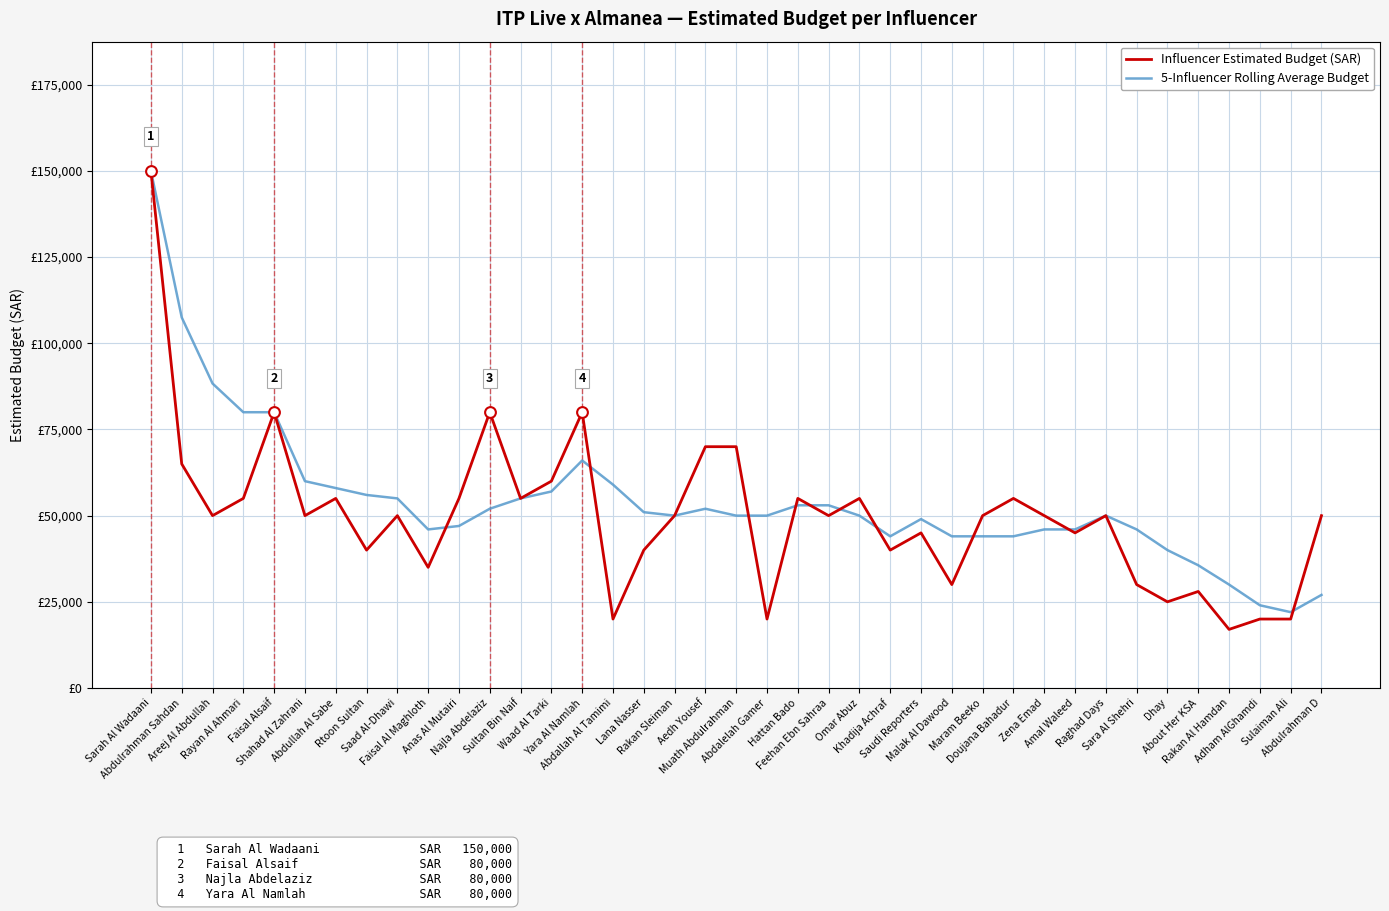

What are all the series names shown in the legend?

Influencer Estimated Budget (SAR), 5-Influencer Rolling Average Budget